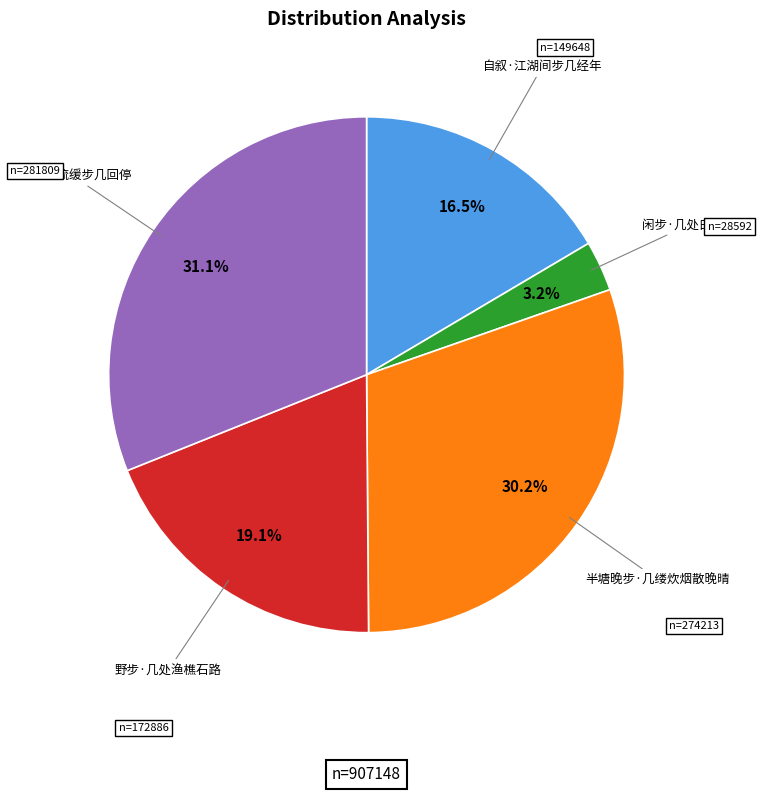

To the nearest percent, what is the average slice percentage?

20%